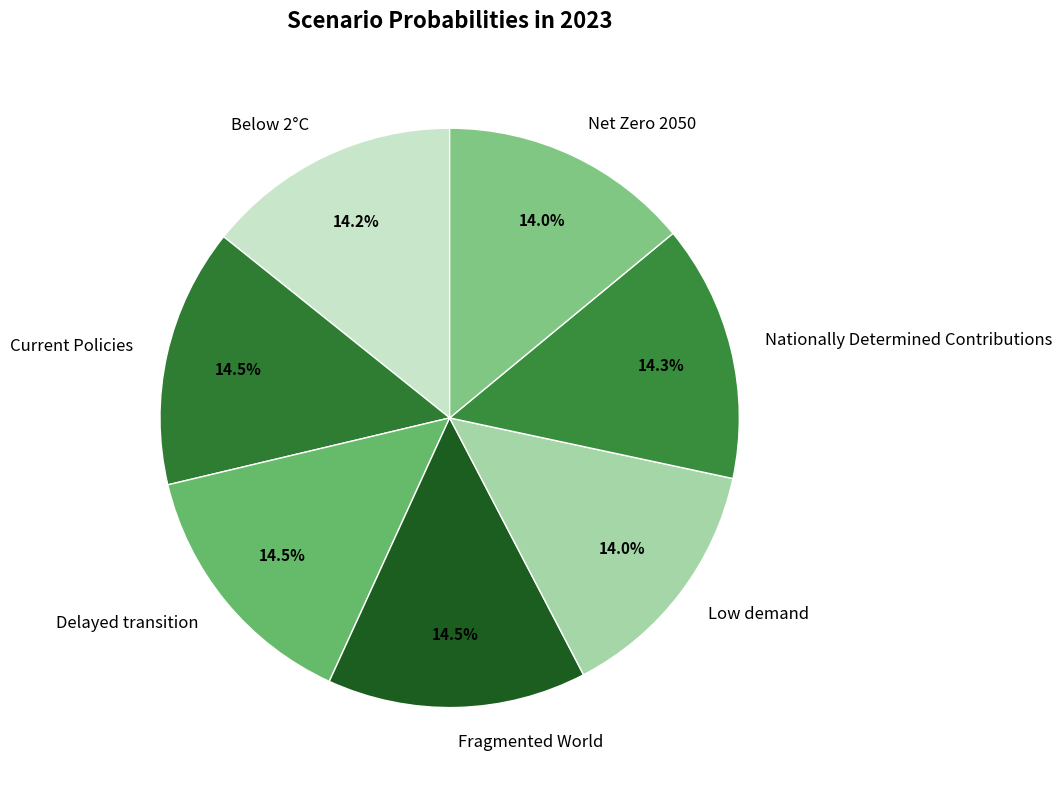

How many slices are in this pie chart?

7